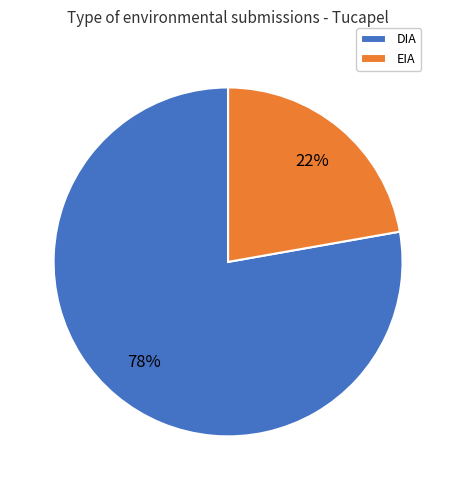

Which has a higher value, DIA or EIA?

DIA